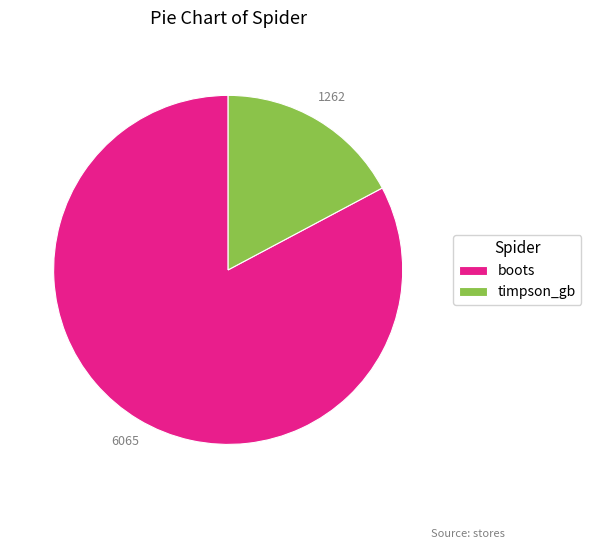

The boots slice represents 83% of the pie. True or false?

True